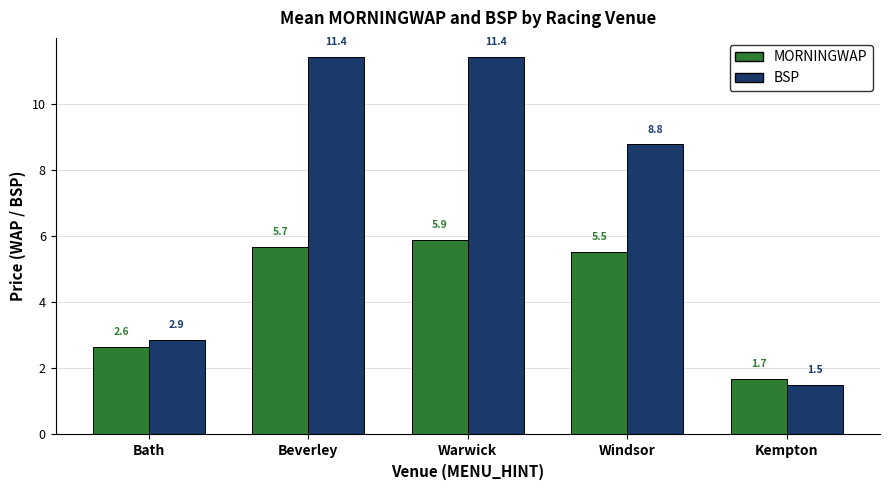

What is the difference between the MORNINGWAP values at Windsor and Warwick?

0.4